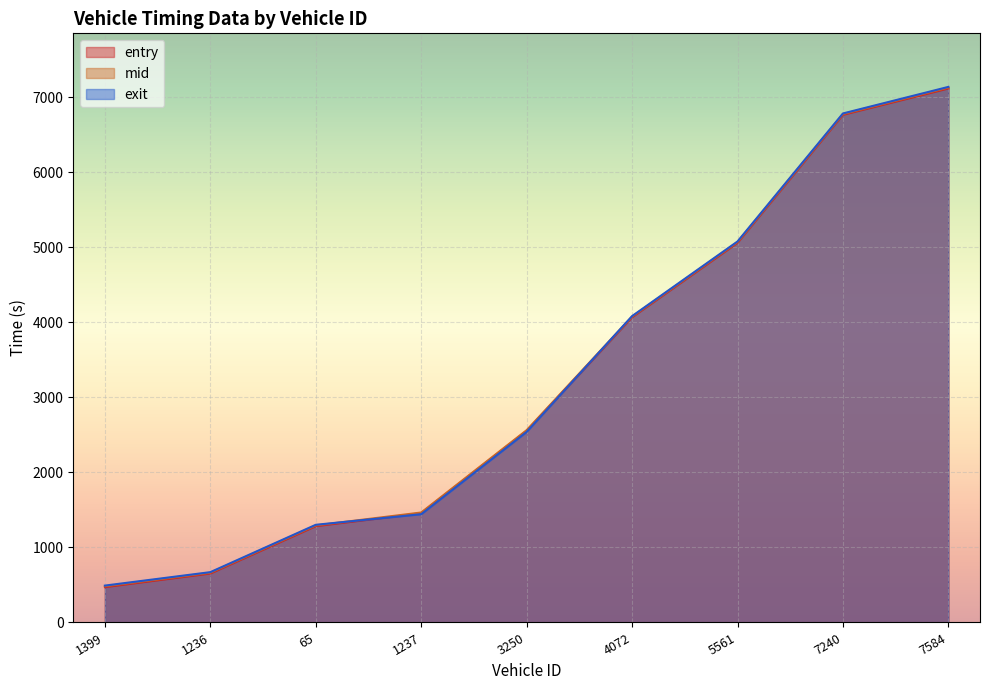

What is the total value across all series at 5561?

15212.8